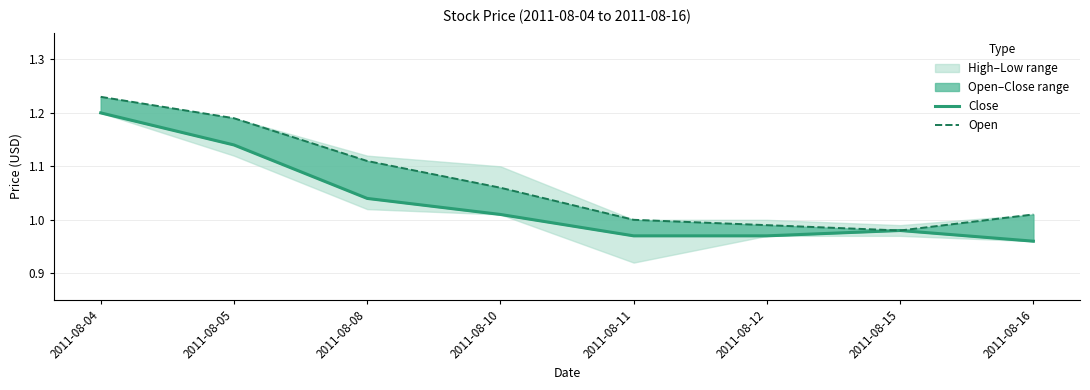

At which category is the sum across all series the highest?

2011-08-04